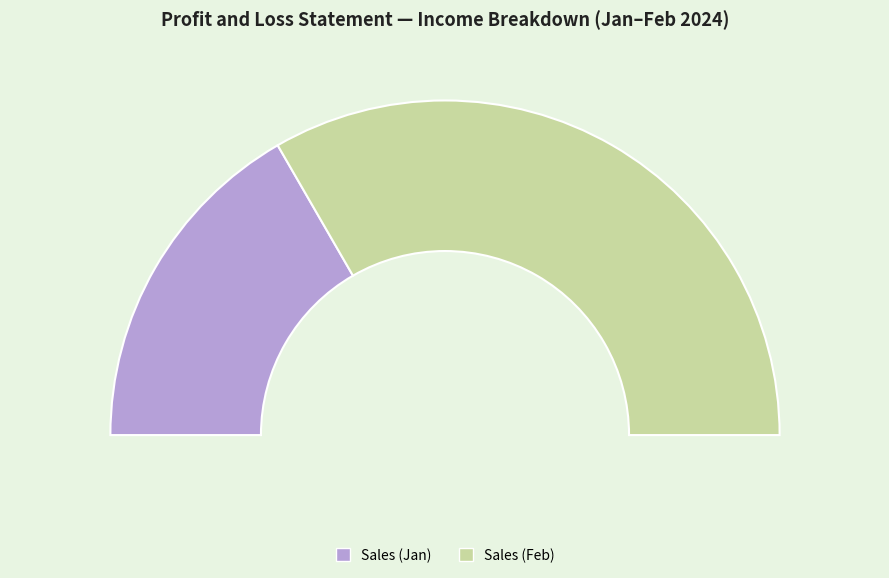

The Total Discounts/Commissions slice represents 1% of the pie. True or false?

False